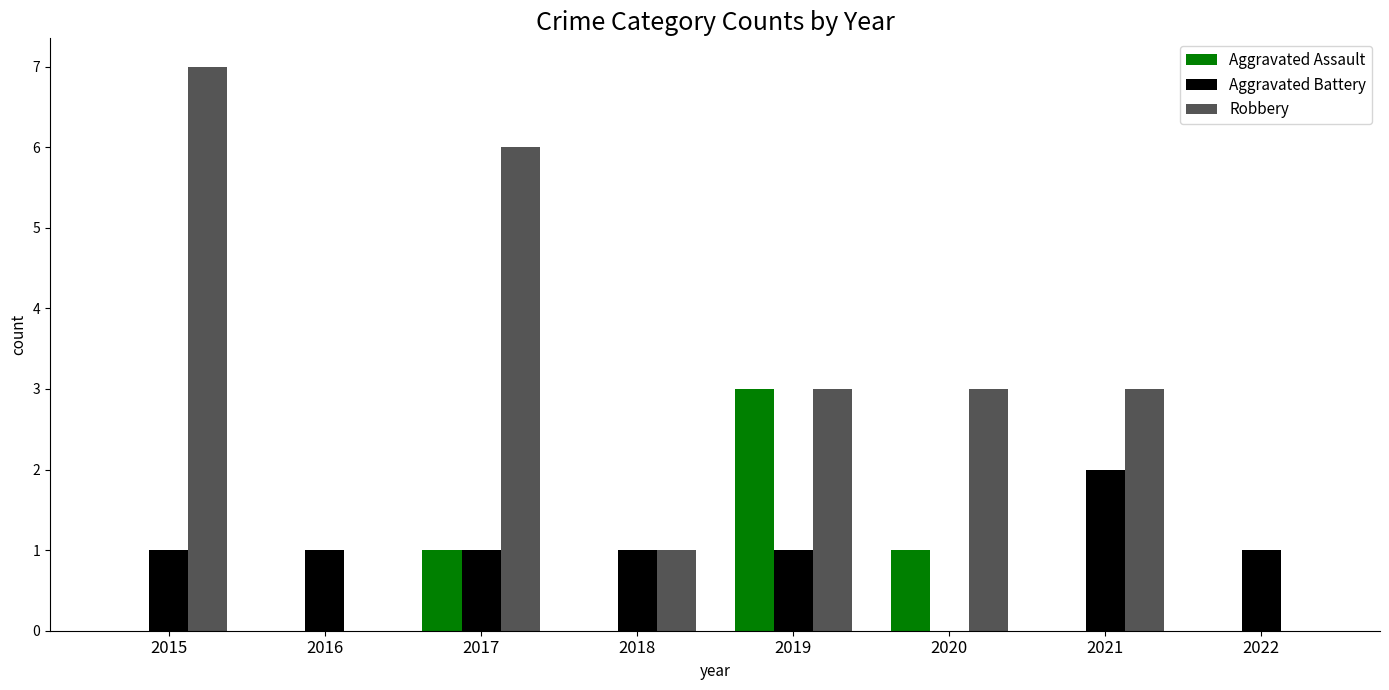

Are the bars grouped side by side (vs. stacked)?

Yes